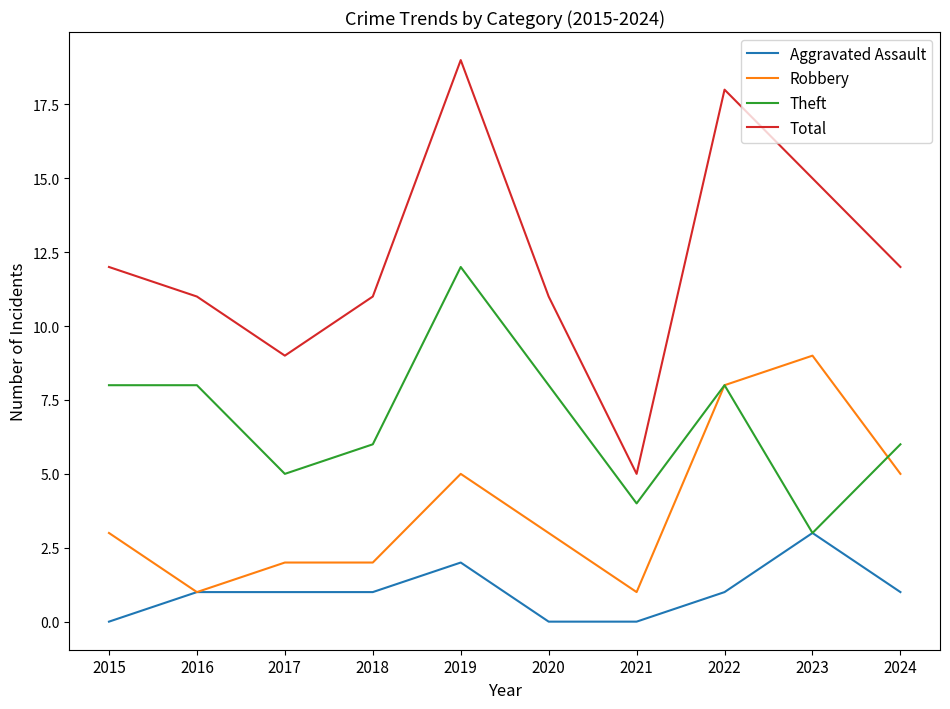

Reading left to right, list all the values displayed in this chart.

Aggravated Assault: 0	1	1	1	2	0	0	1	3	1
Robbery: 3	1	2	2	5	3	1	8	9	5
Theft: 8	8	5	6	12	8	4	8	3	6
Total: 12	11	9	11	19	11	5	18	15	12